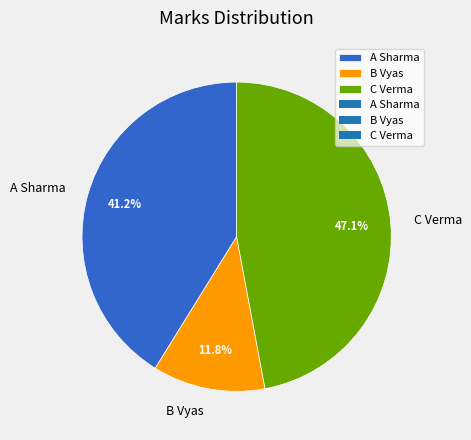

To the nearest percent, what percentage of the pie is A Sharma?

41%